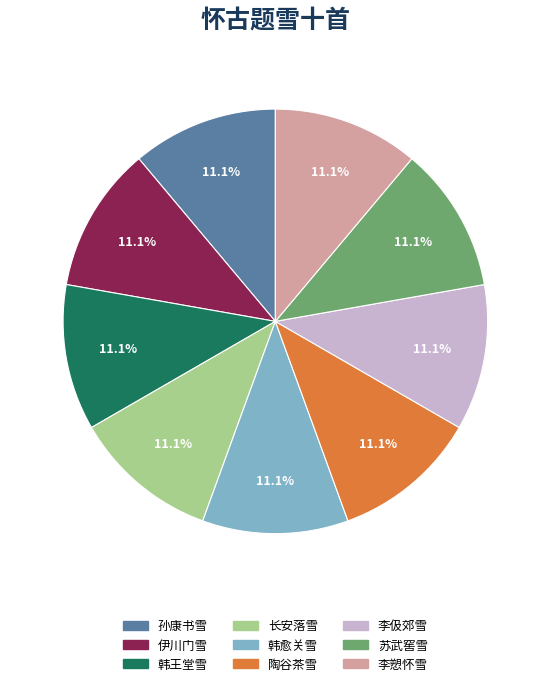

How many slices are in this pie chart?

9